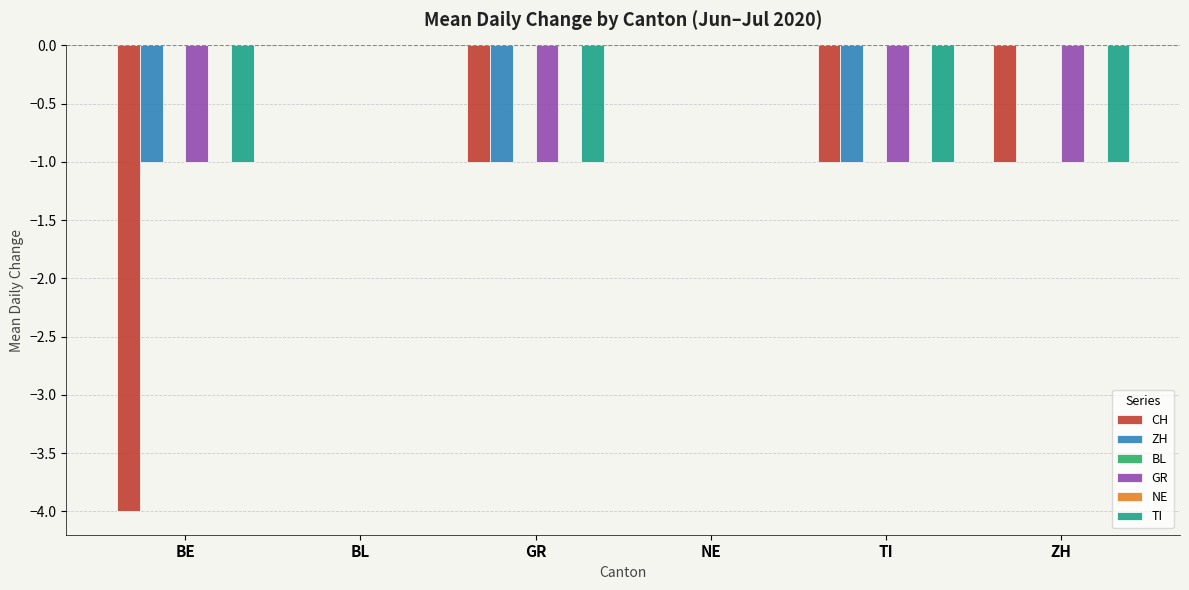

Reading right to left, list all the values displayed in this chart.

CH: ZH=-1	TI=-1	NE=0	GR=-1	BL=0	BE=-4
ZH: ZH=0	TI=-1	NE=0	GR=-1	BL=0	BE=-1
BL: ZH=0	TI=0	NE=0	GR=0	BL=0	BE=0
GR: ZH=-1	TI=-1	NE=0	GR=-1	BL=0	BE=-1
NE: ZH=0	TI=0	NE=0	GR=0	BL=0	BE=0
TI: ZH=-1	TI=-1	NE=0	GR=-1	BL=0	BE=-1